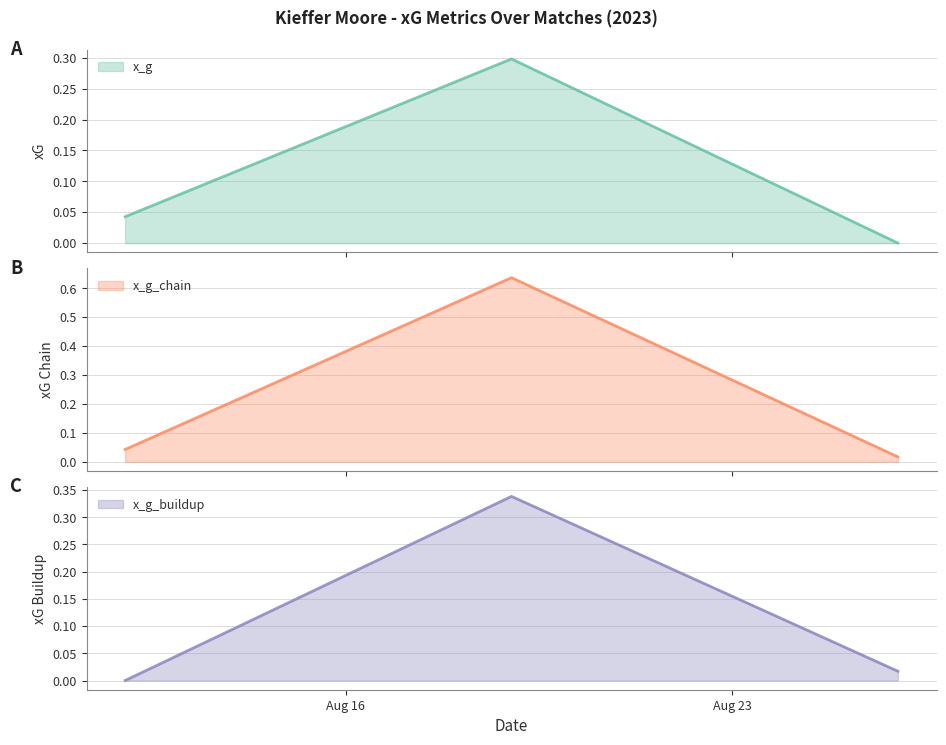

Which series has the largest range (max minus min)?

x_g_chain